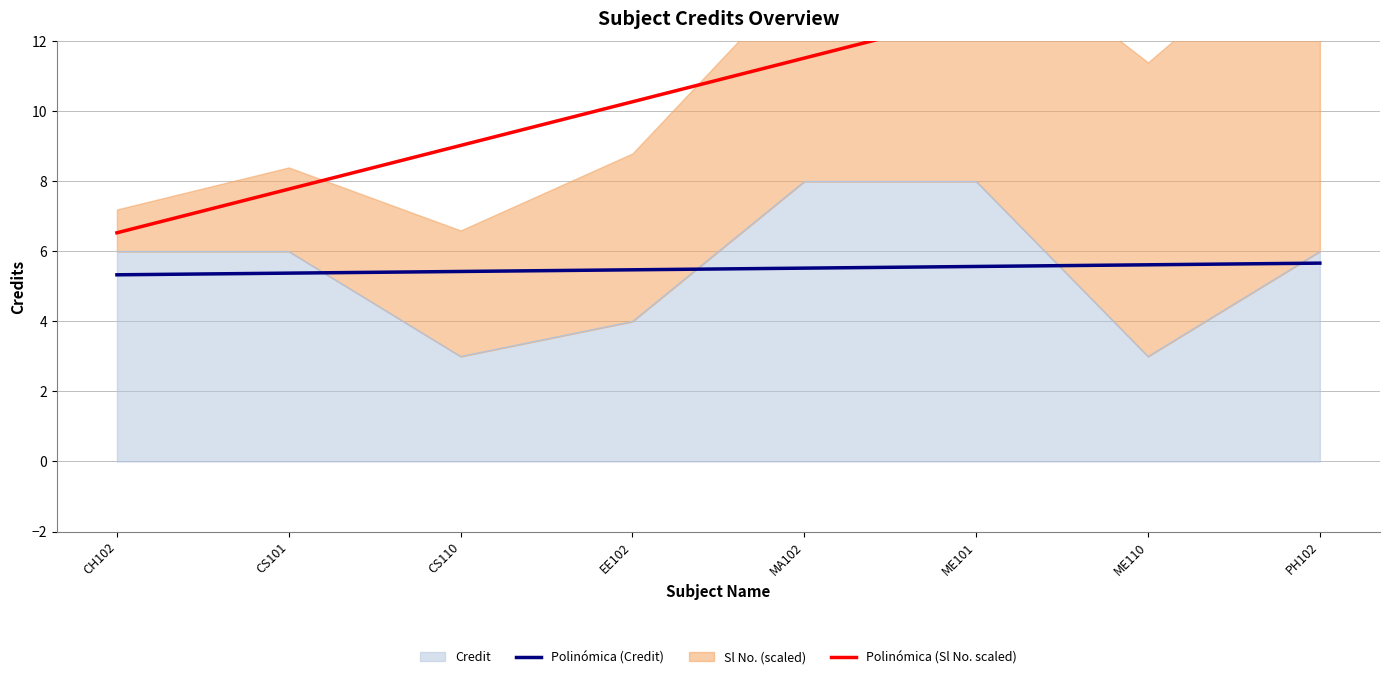

Reading right to left, extract all data points from this chart.

6	3	8	8	4	3	6	6